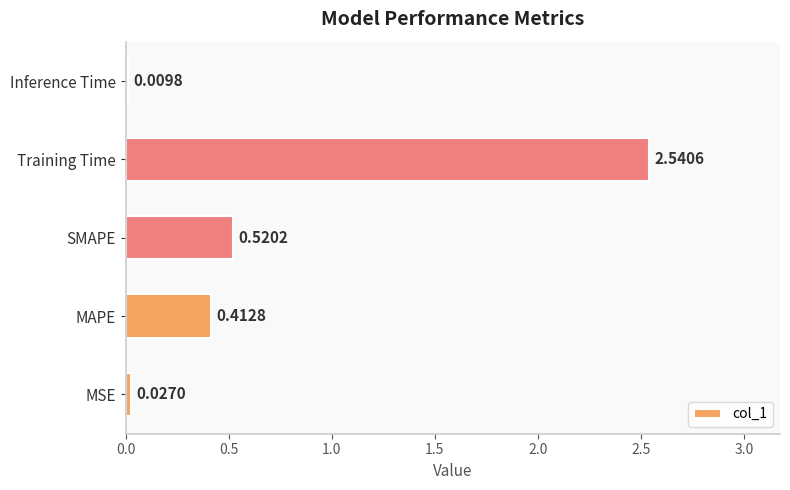

List the labels in order of value, smallest first.

Inference Time, MSE, MAPE, SMAPE, Training Time